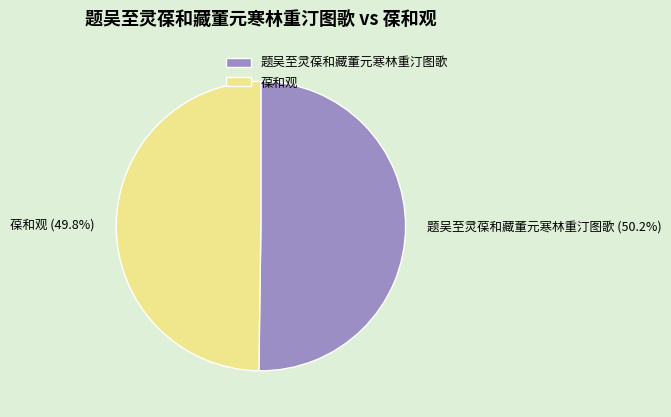

Is it true that 题吴至灵葆和藏董元寒林重汀图歌 is 50% of the pie?

True